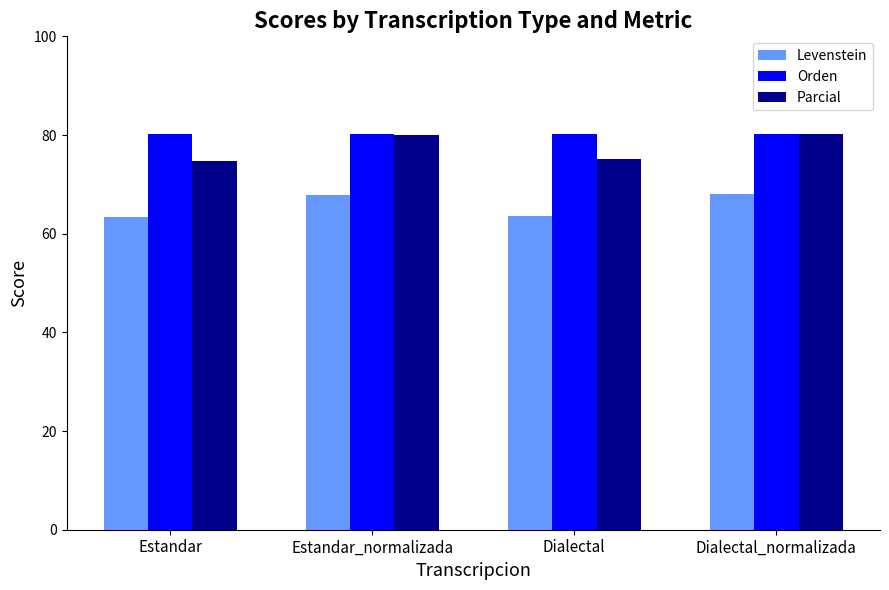

What value does the Levenstein series have at Estandar?

63.3